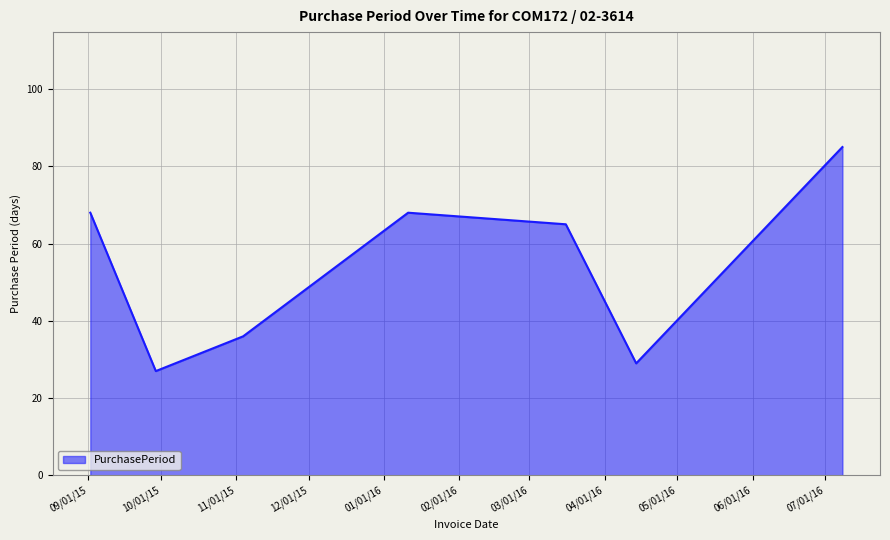

True or false: there are more than 1 points higher than both neighbors.

False